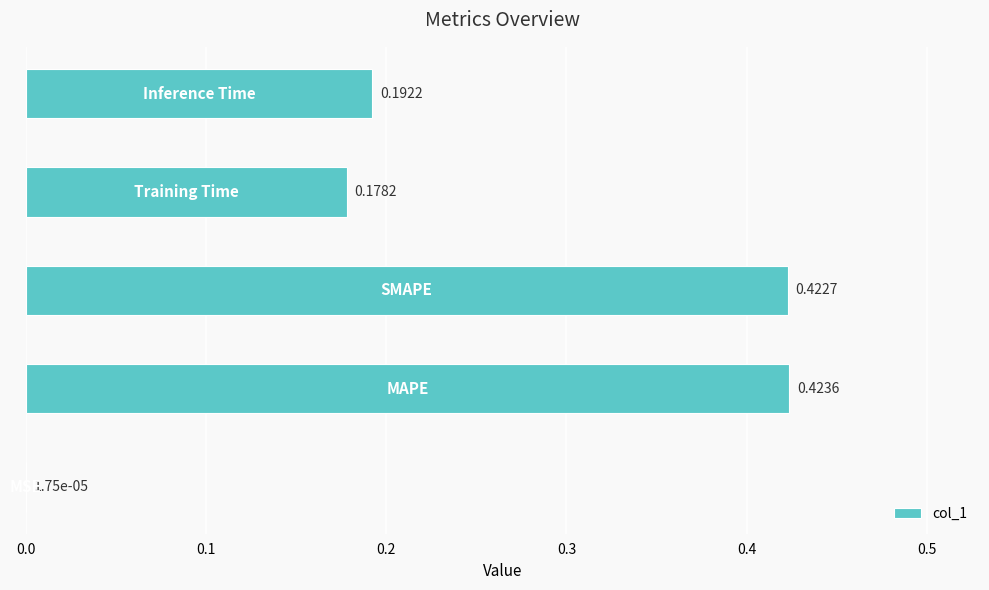

What is the sum of all values?

1.2